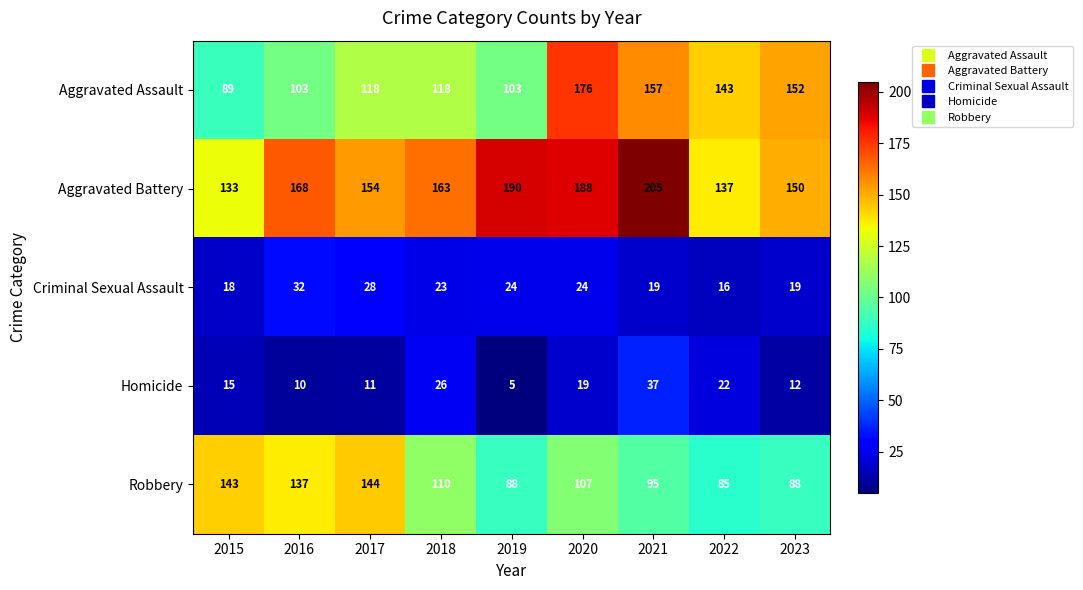

True or false: Aggravated Assault has a value of 69 at 2018.

False